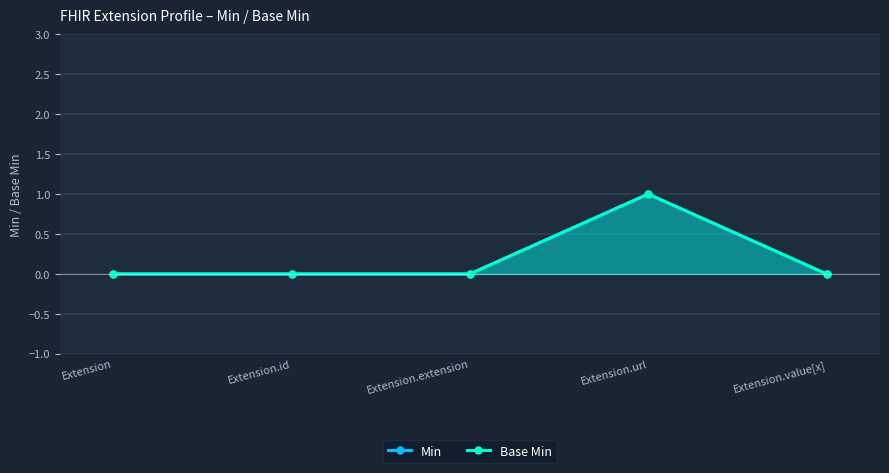

What is the label of the 1st point from the right?

Extension.value[x]